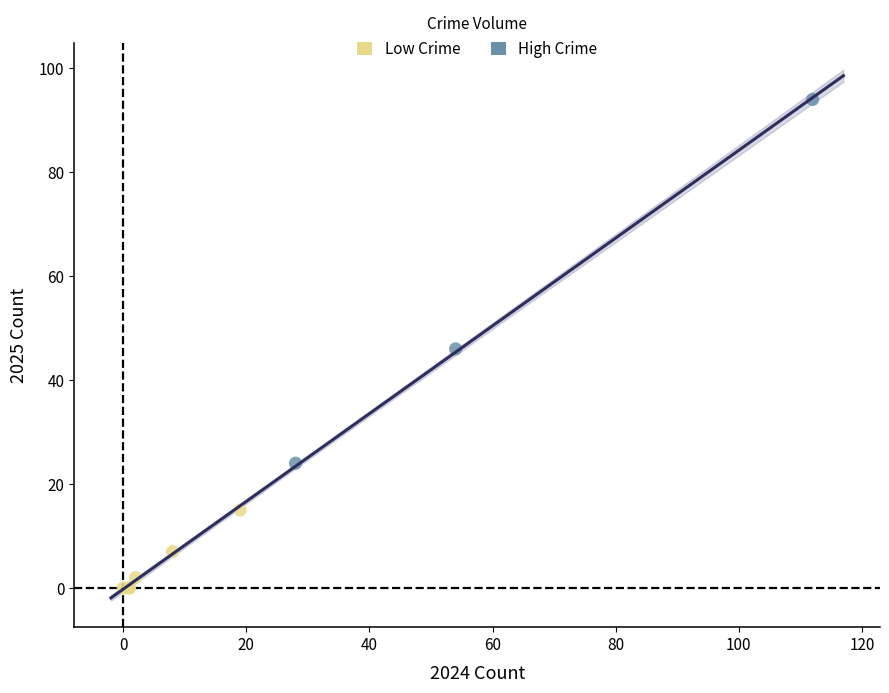

Which series has the widest spread of Y values?

High Crime